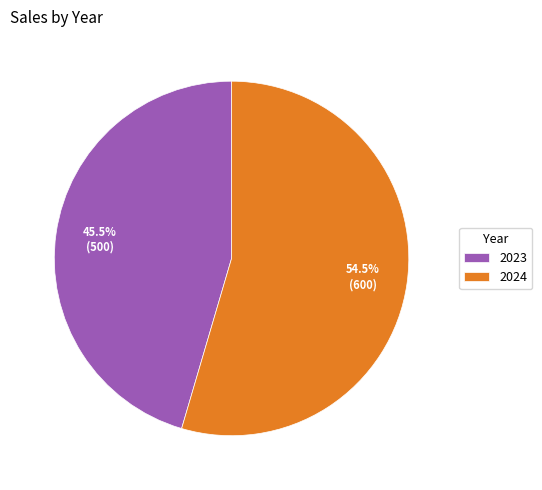

How much of the chart is everything except 2024?

45.5%